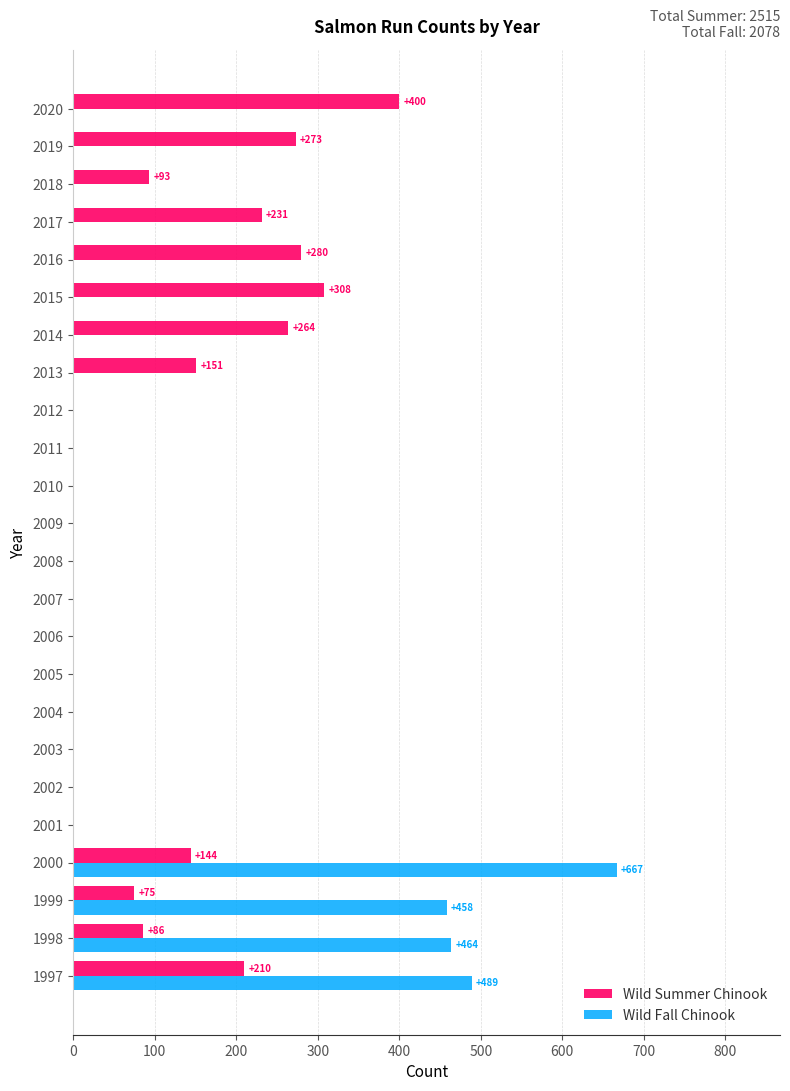

What is the maximum value shown in the chart?

667